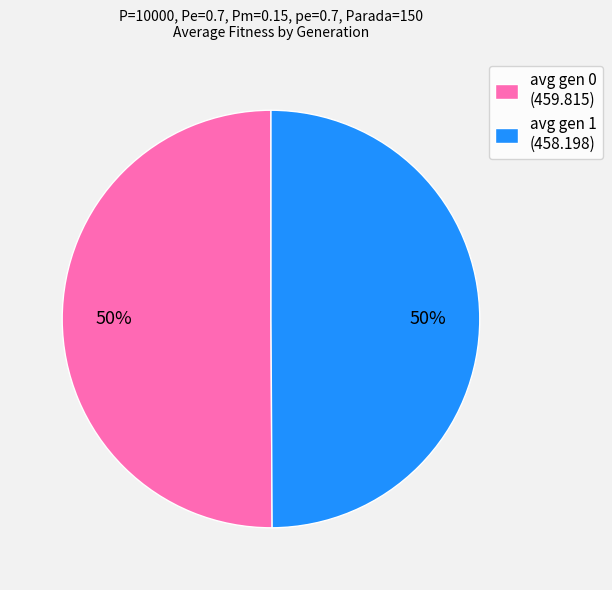

How many slices are in this pie chart?

2